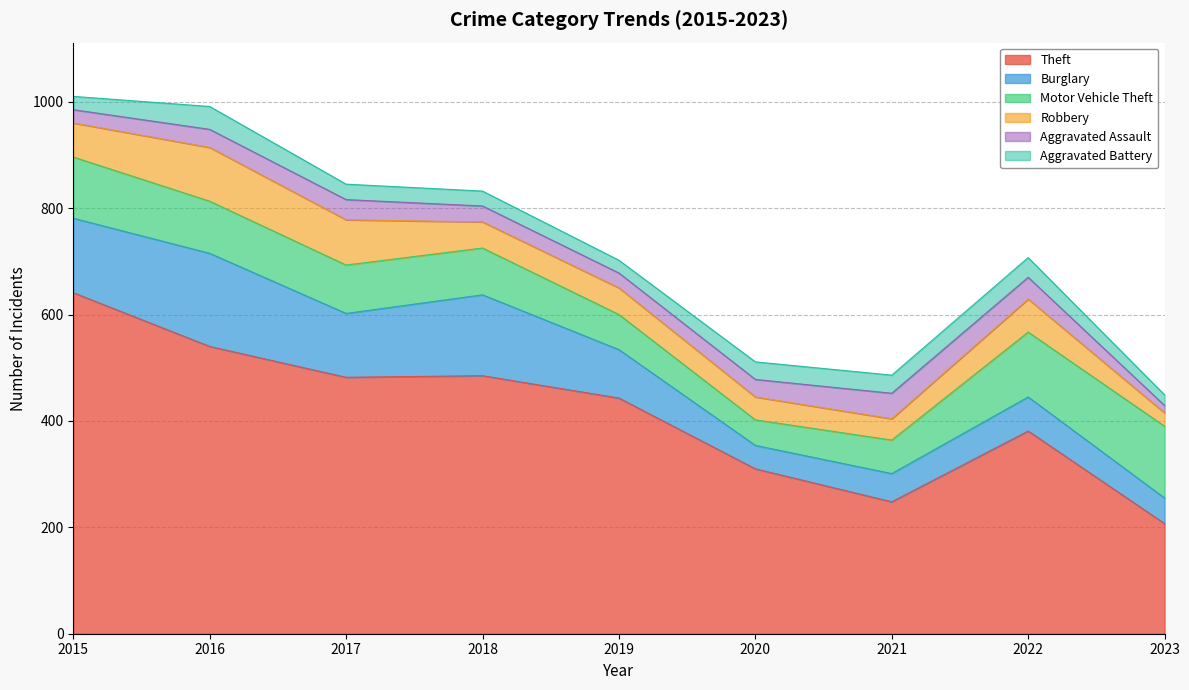

What are all the series names shown in the legend?

Theft, Burglary, Motor Vehicle Theft, Robbery, Aggravated Assault, Aggravated Battery